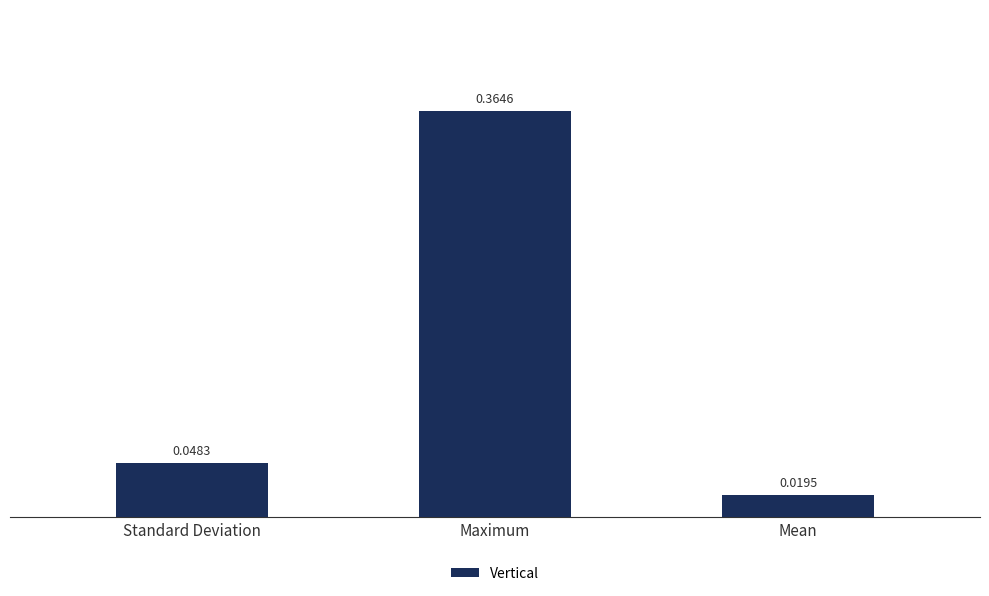

List the labels in order of value, largest first.

Maximum, Standard Deviation, Mean